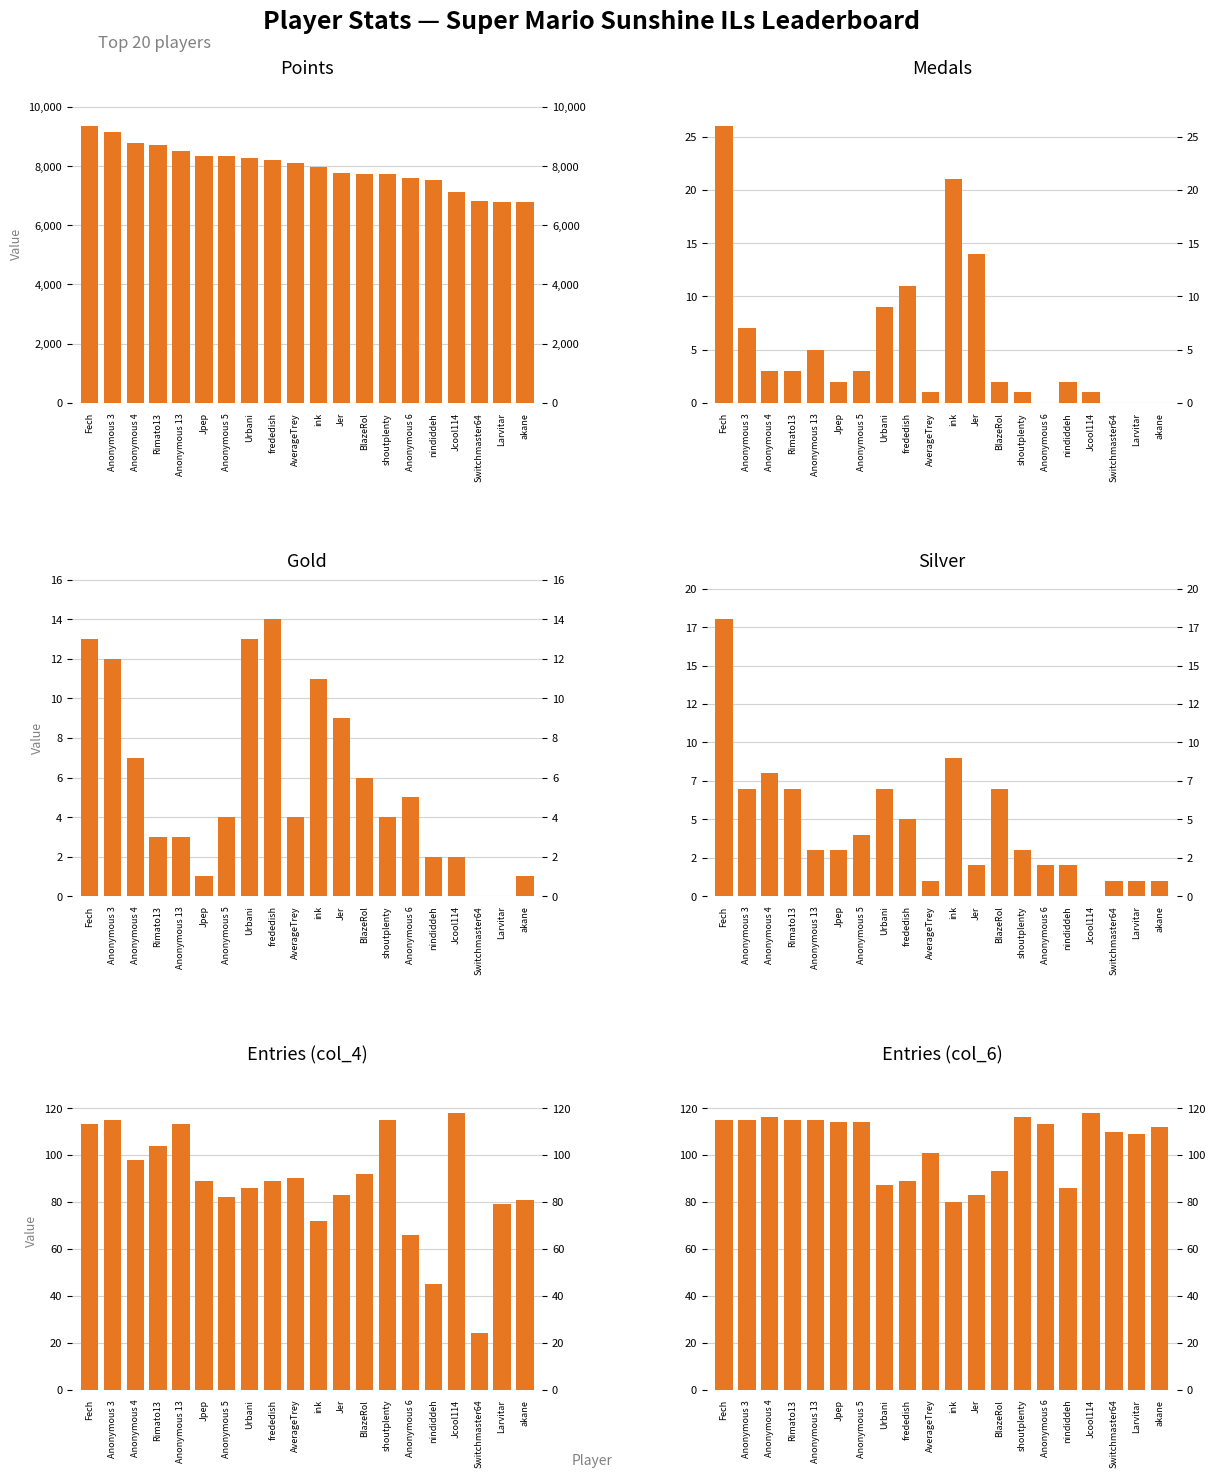

What is the difference between the second highest and second lowest values in the Points series?

2343